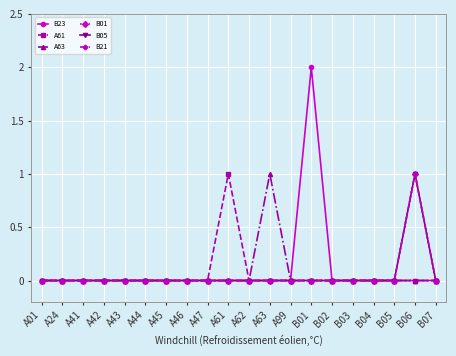

Is it true that A63 equals 0 at A63?

False